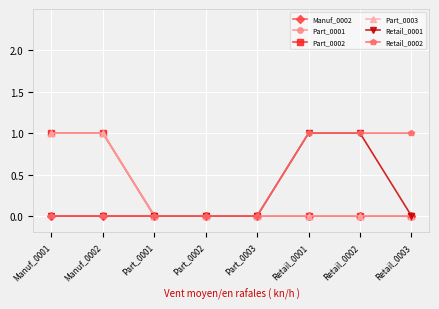

List the labels in order of Retail_0001 value, smallest first.

Manuf_0001, Manuf_0002, Part_0001, Part_0002, Part_0003, Retail_0003, Retail_0001, Retail_0002